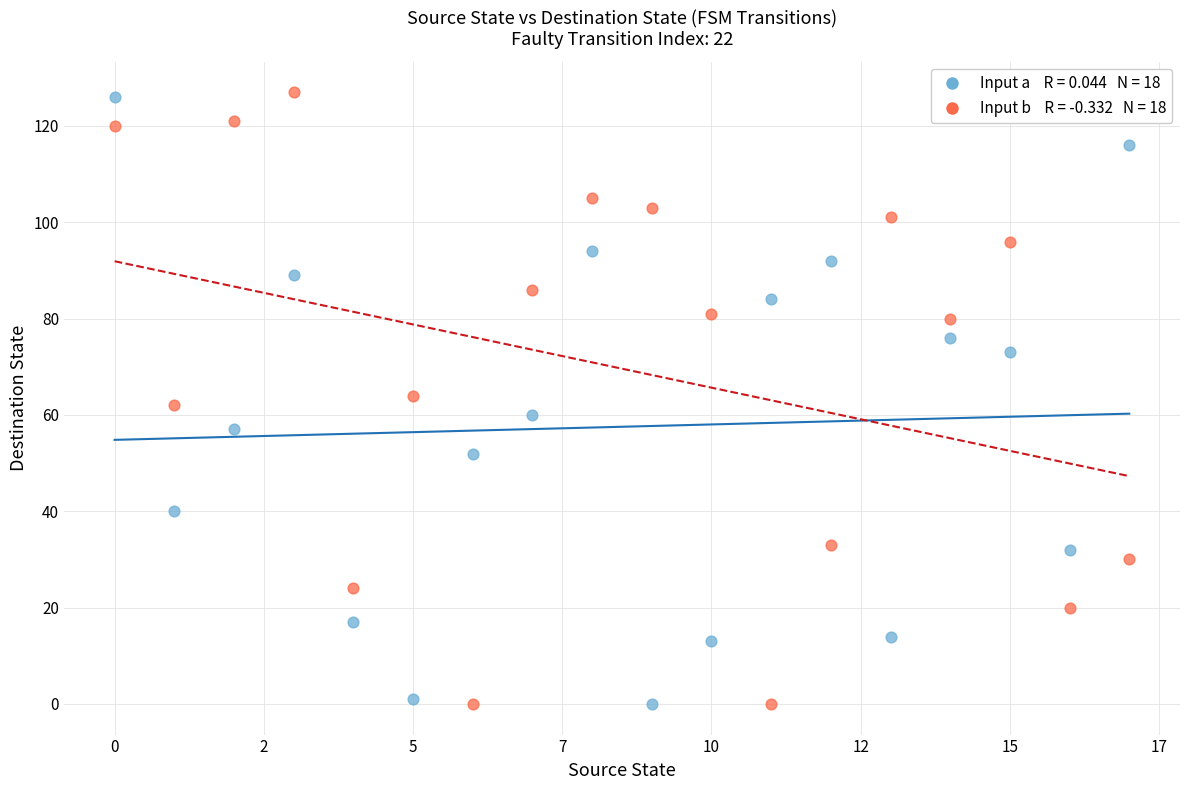

Across all data points, what is the range of Y values (max minus min)?

127